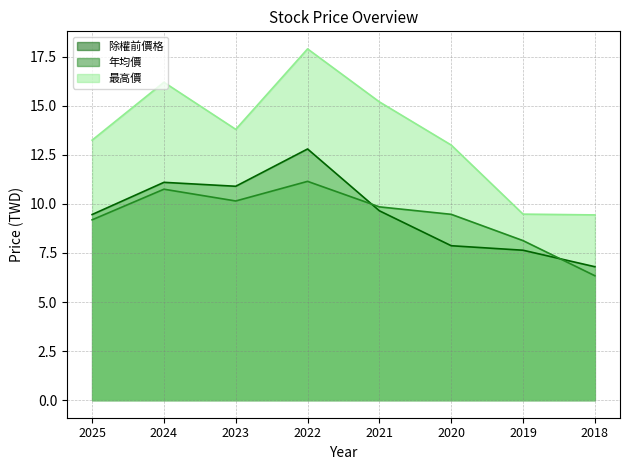

What is the difference between the 除權前價格 values at 2025 and 2020?

1.6